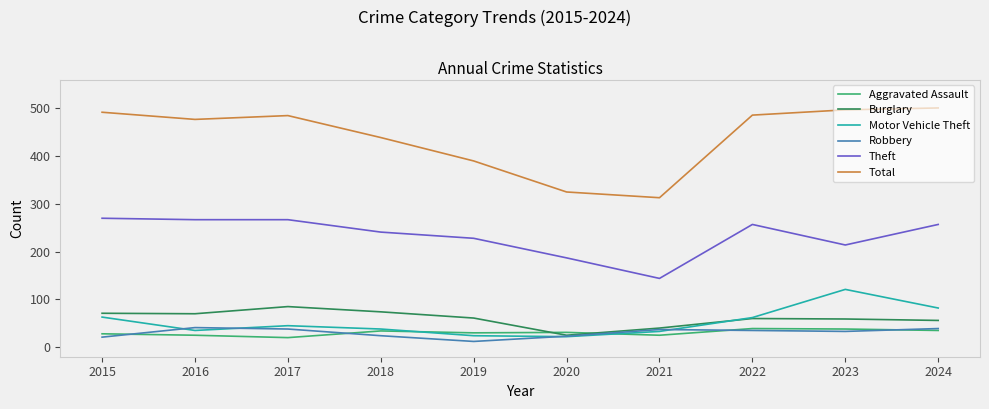

Which label corresponds to the smallest value in the chart?

2019